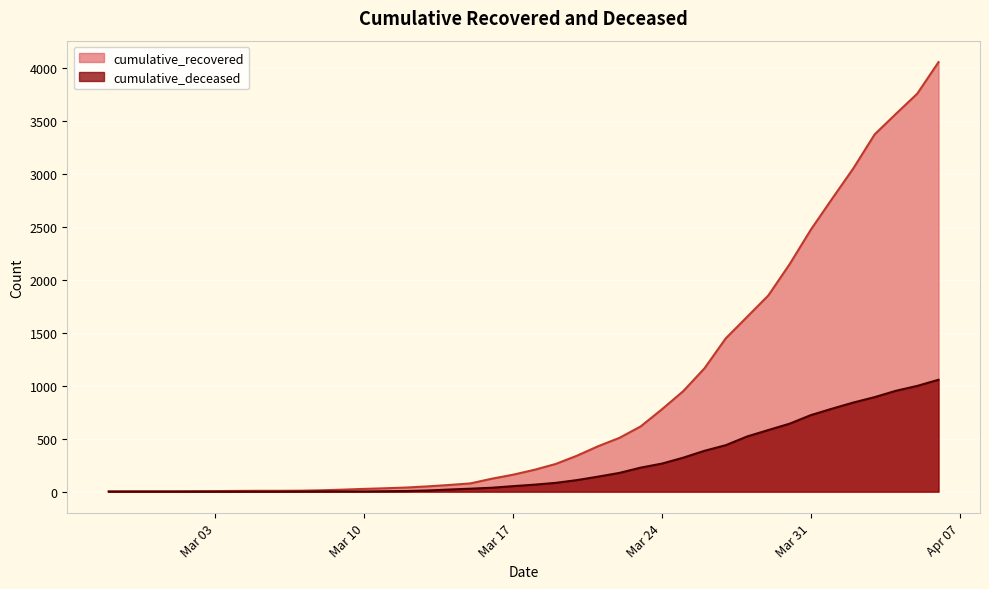

What is the difference between the maximum and second lowest values in the cumulative_recovered series?

4054